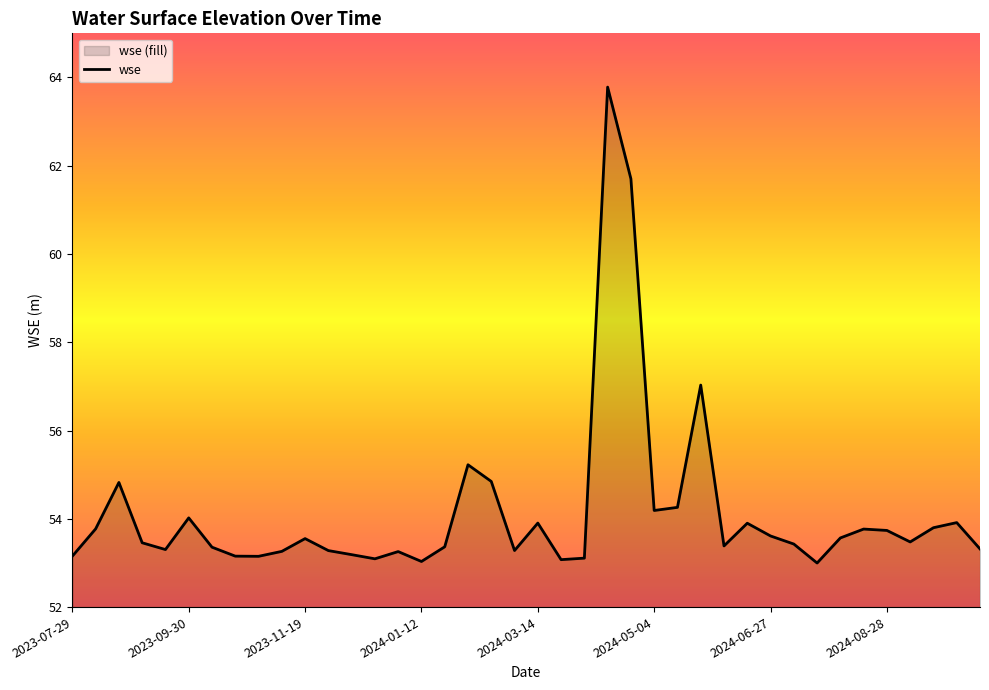

The chart shows a value of 53.6 at 2023-11-19. True or false?

True